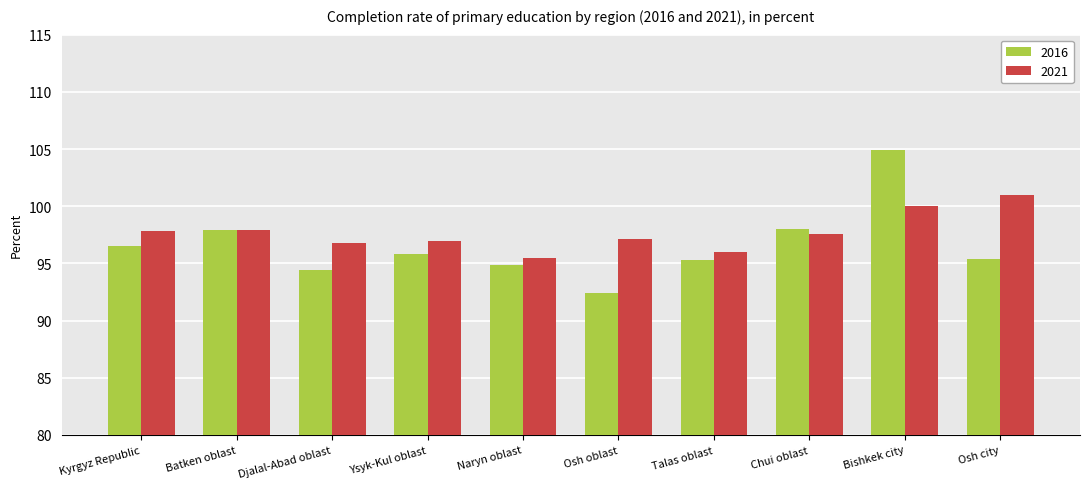

Rank the series by their maximum value, from highest to lowest.

2016, 2021